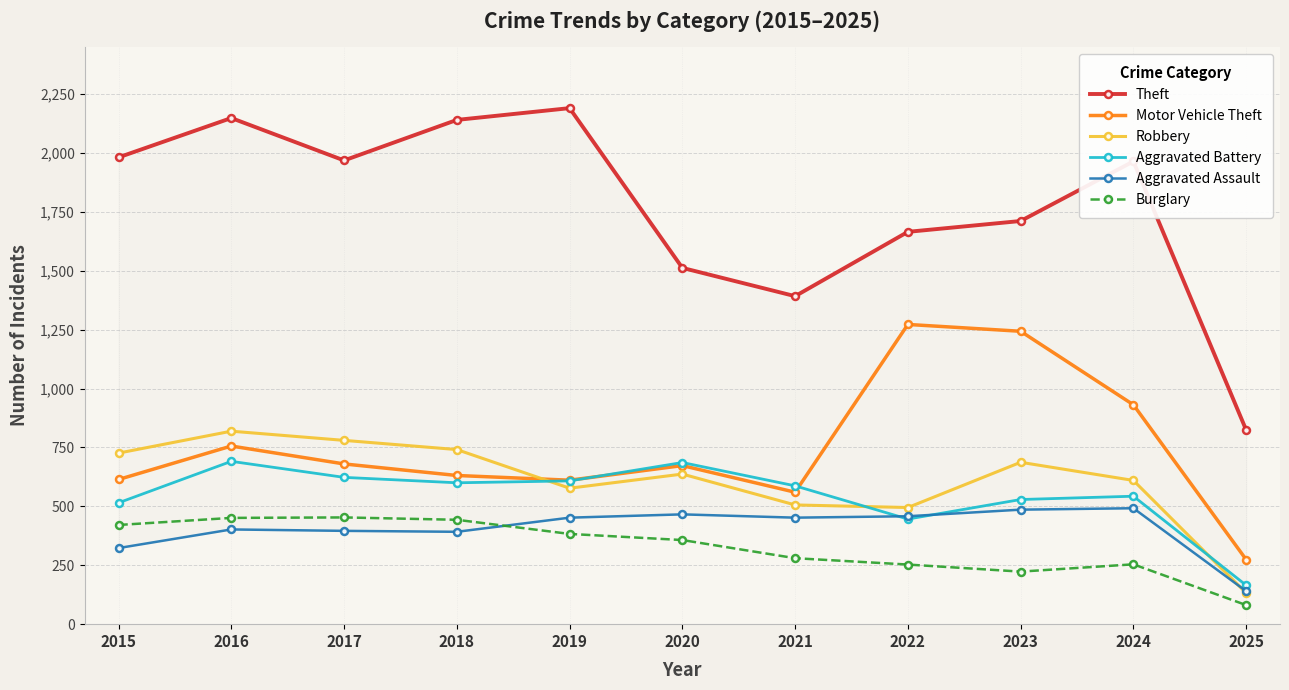

After their last crossing, which series has the higher values: Robbery or Aggravated Battery?

Aggravated Battery